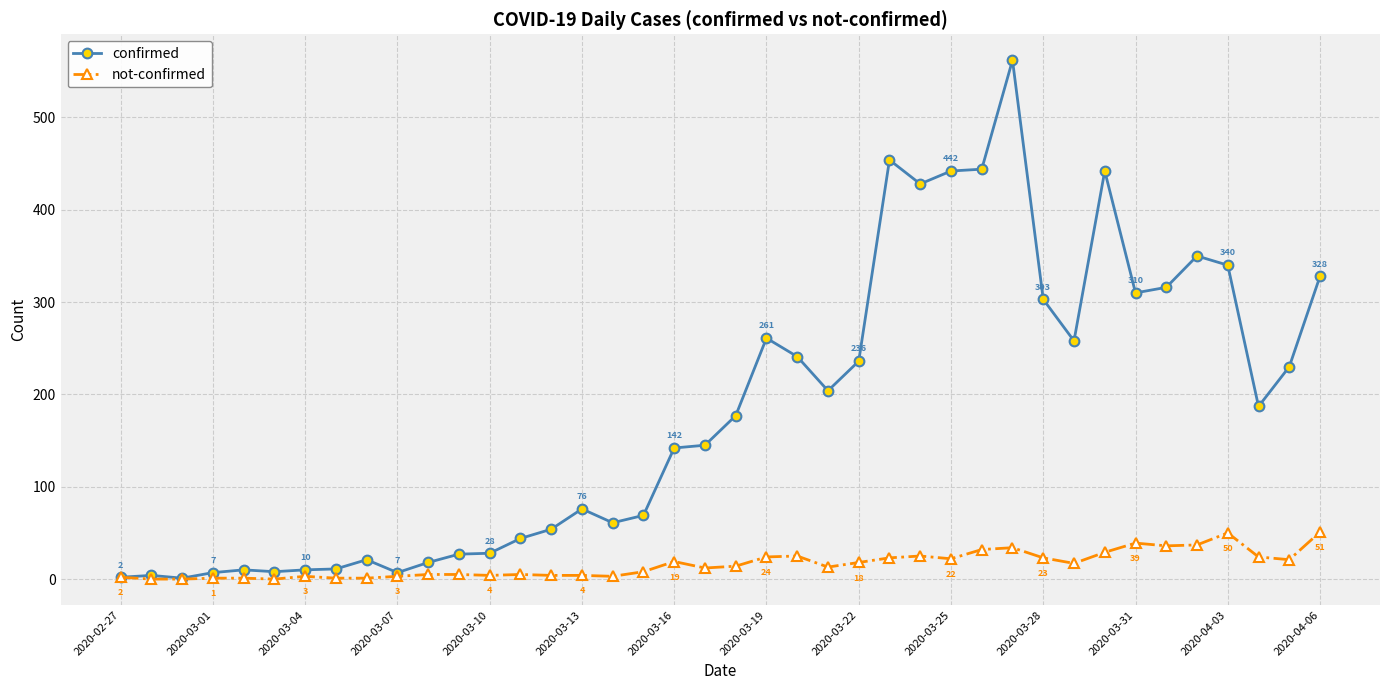

Which series has the largest total across all categories?

confirmed